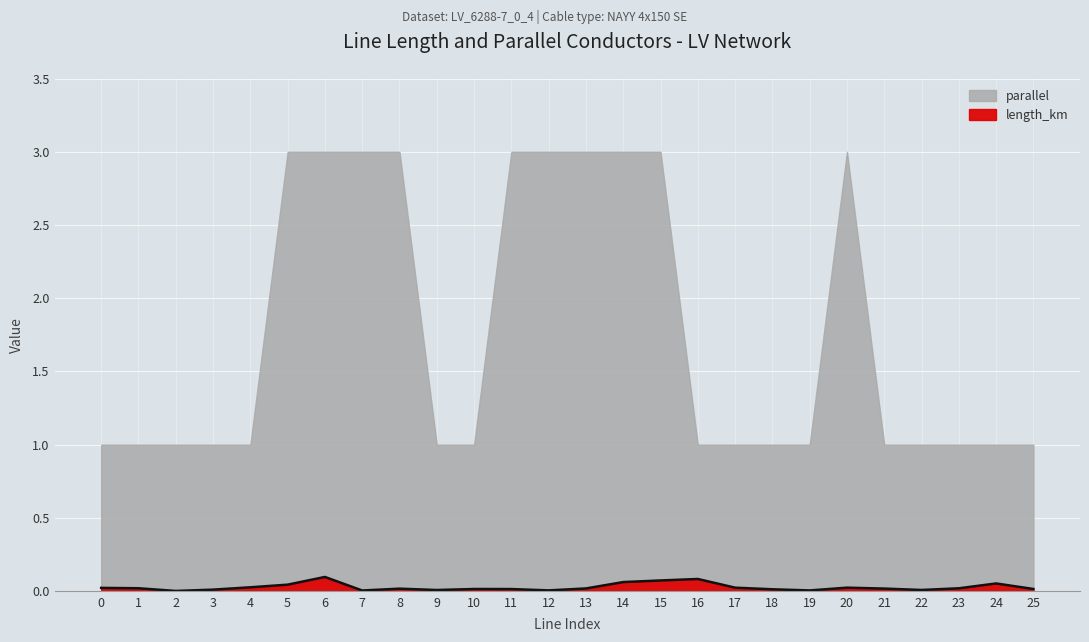

The chart shows a value of 0.0 at 7. True or false?

False